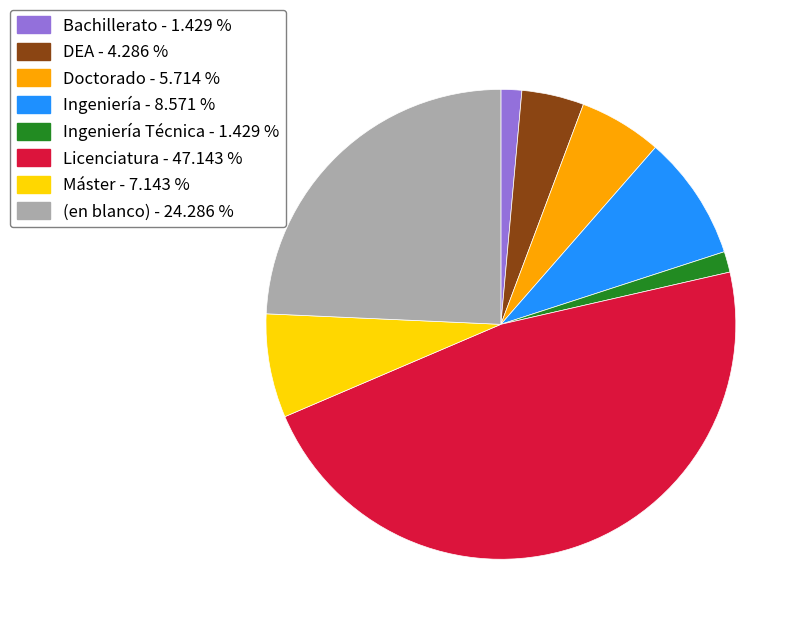

Do (en blanco) - 24.286 % and DEA - 4.286 % together represent more than half of the pie?

No